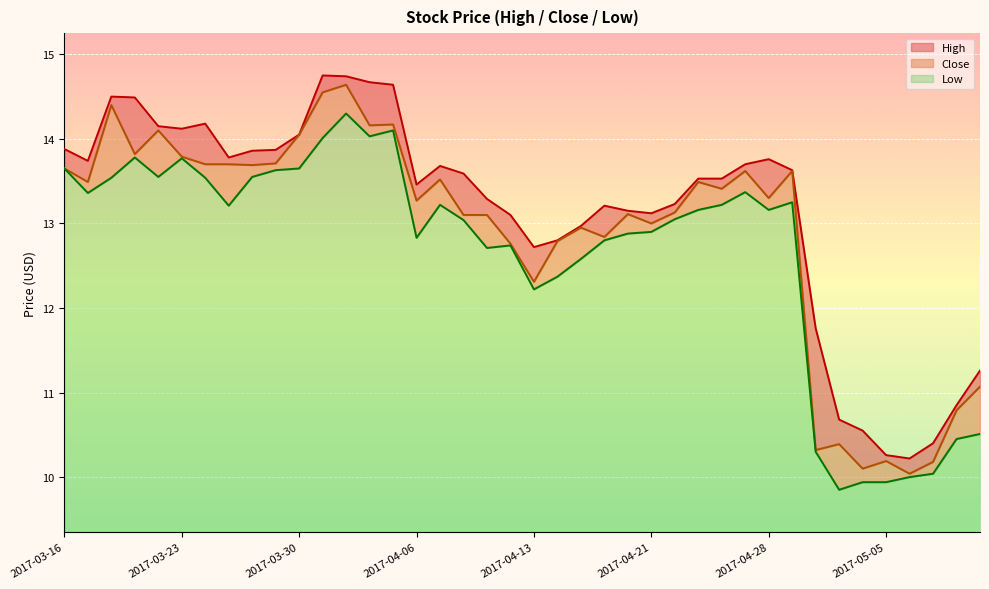

The Close series shows 19.0 at 2017-03-20. True or false?

False